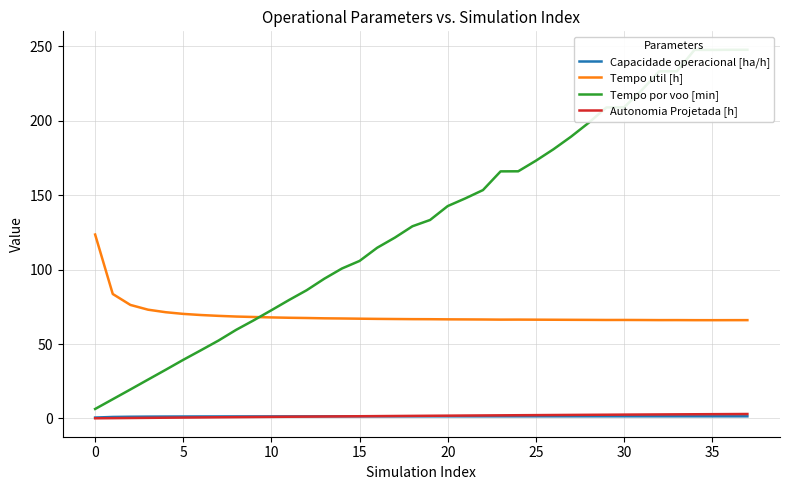

True or false: Capacidade operacional [ha/h] has a value of 1.4 at 25.

True